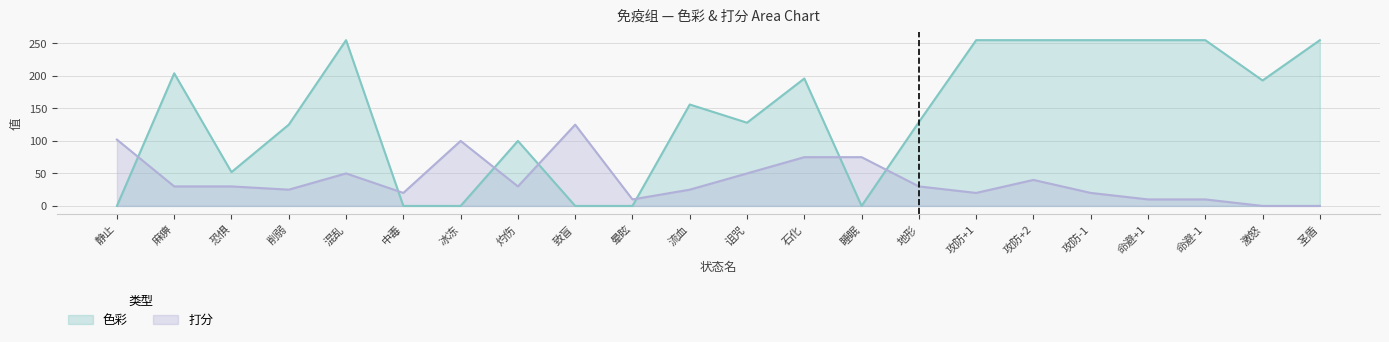

What is the value of the 打分 point at the 11th from the left?

25